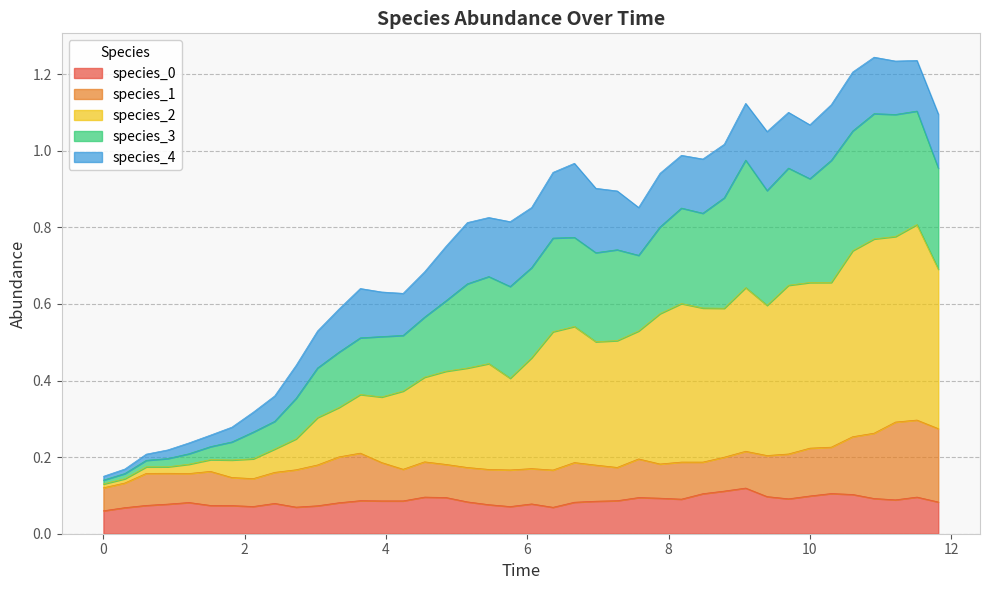

How many interior local valleys does the species_0 series have?

8